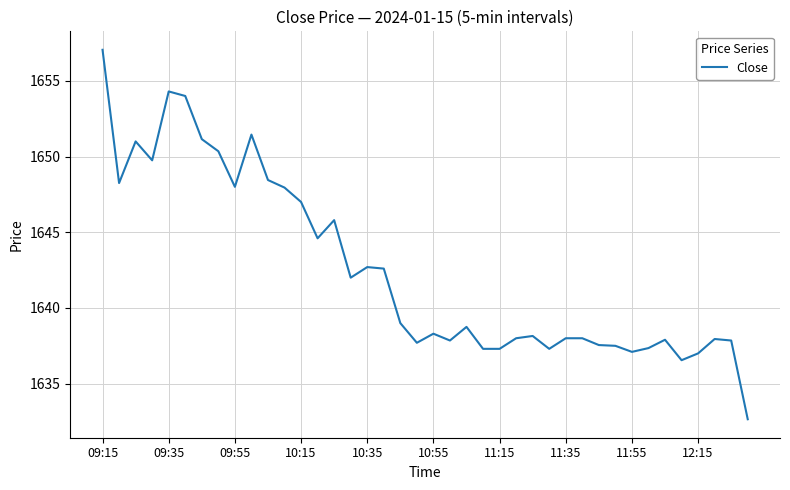

What is the difference between the maximum and minimum values?

24.4